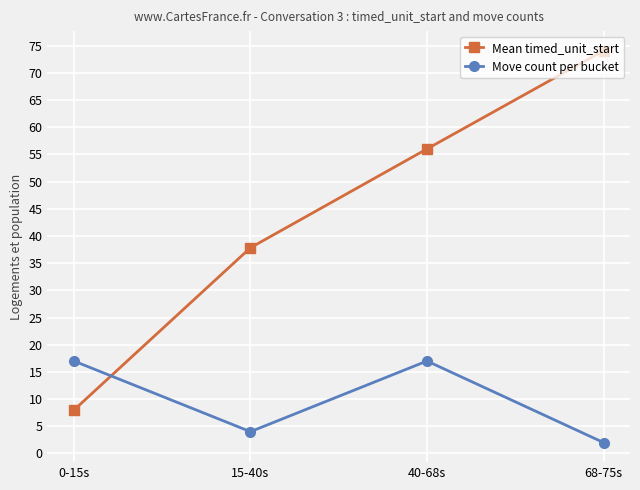

What is the label of the 3rd point from the right?

15-40s